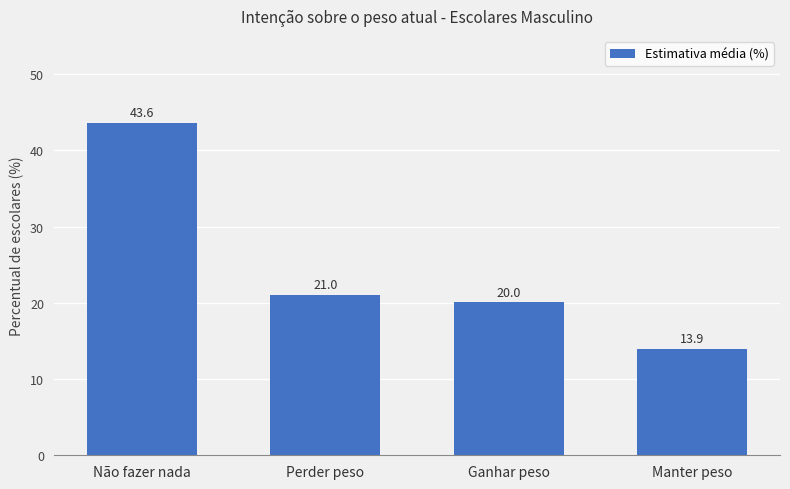

Reading left to right, transcribe all the data shown in this chart.

43.6	21.0	20.0	13.9